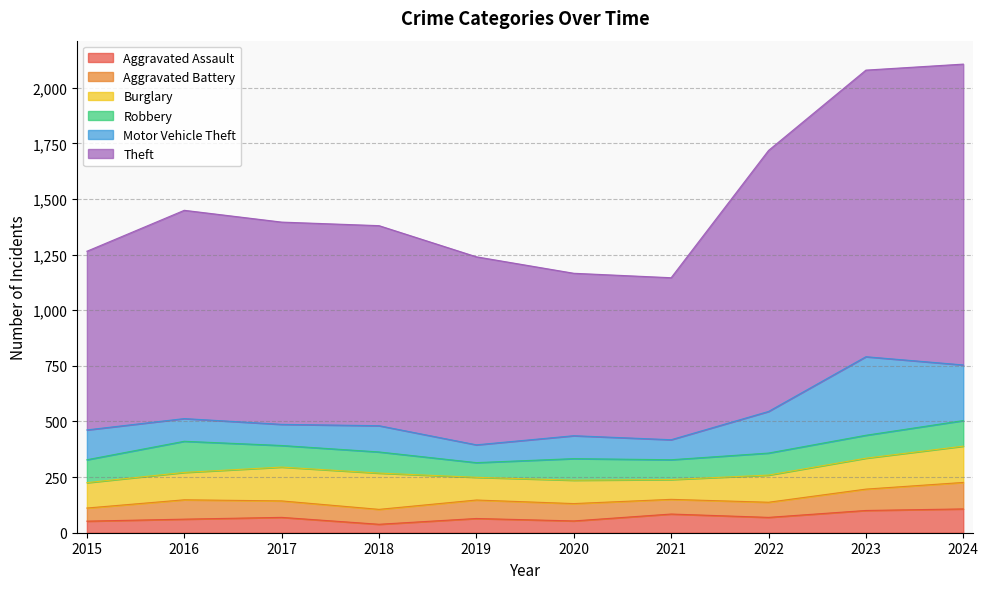

How many times do Robbery and Burglary cross each other?

2